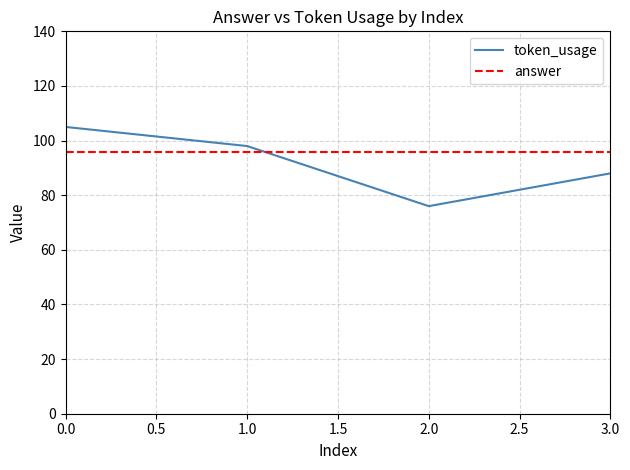

True or false: token_usage and answer intersect in this chart.

True